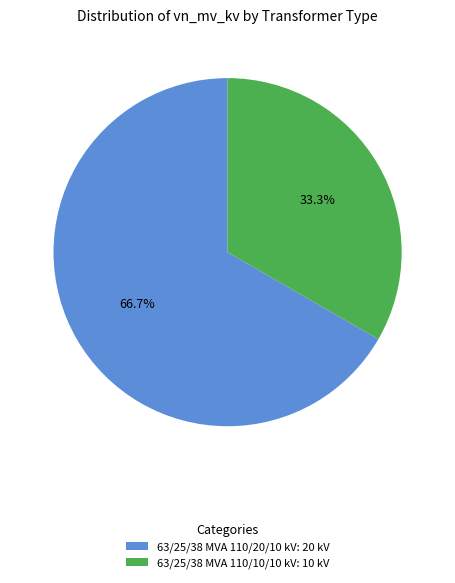

To the nearest percent, what is the combined percentage of 63/25/38 MVA 110/10/10 kV and 63/25/38 MVA 110/20/10 kV?

100%